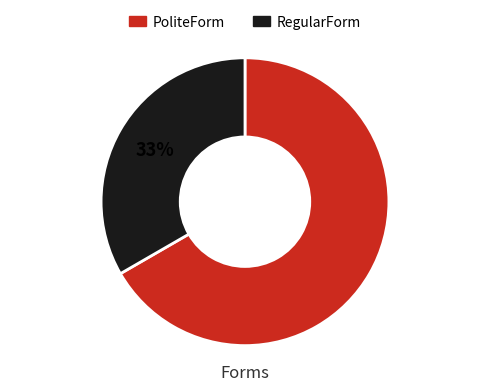

Does RegularForm represent more than half of the total?

No